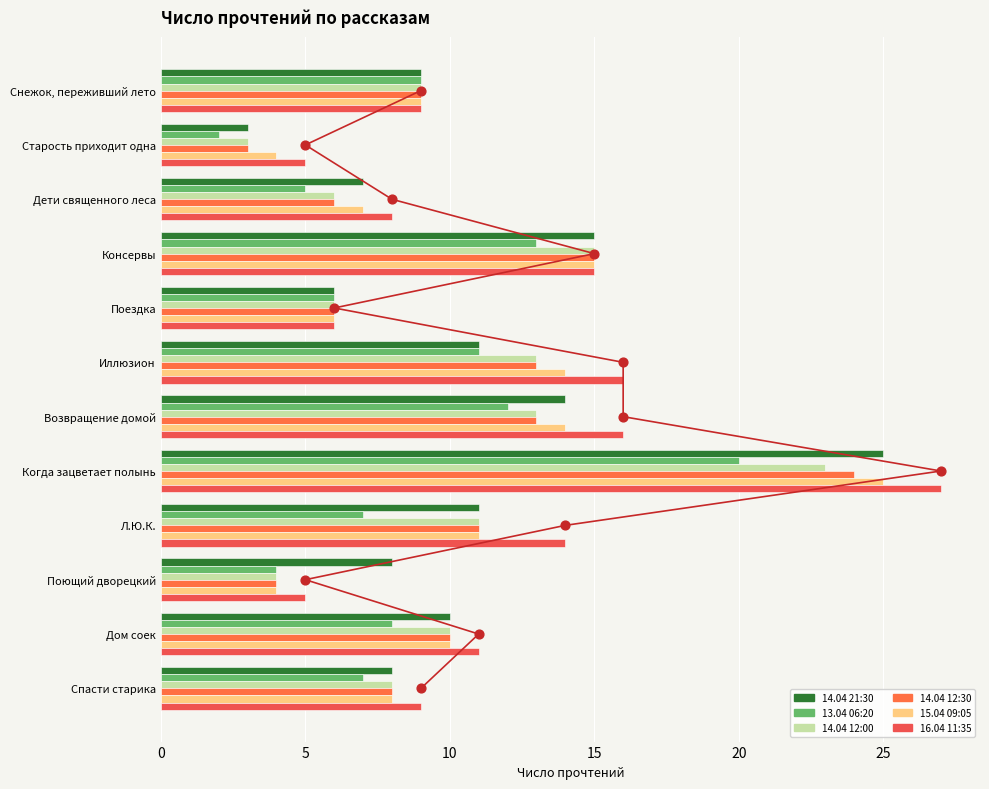

Which series contains the highest Y value?

16.04 11:35